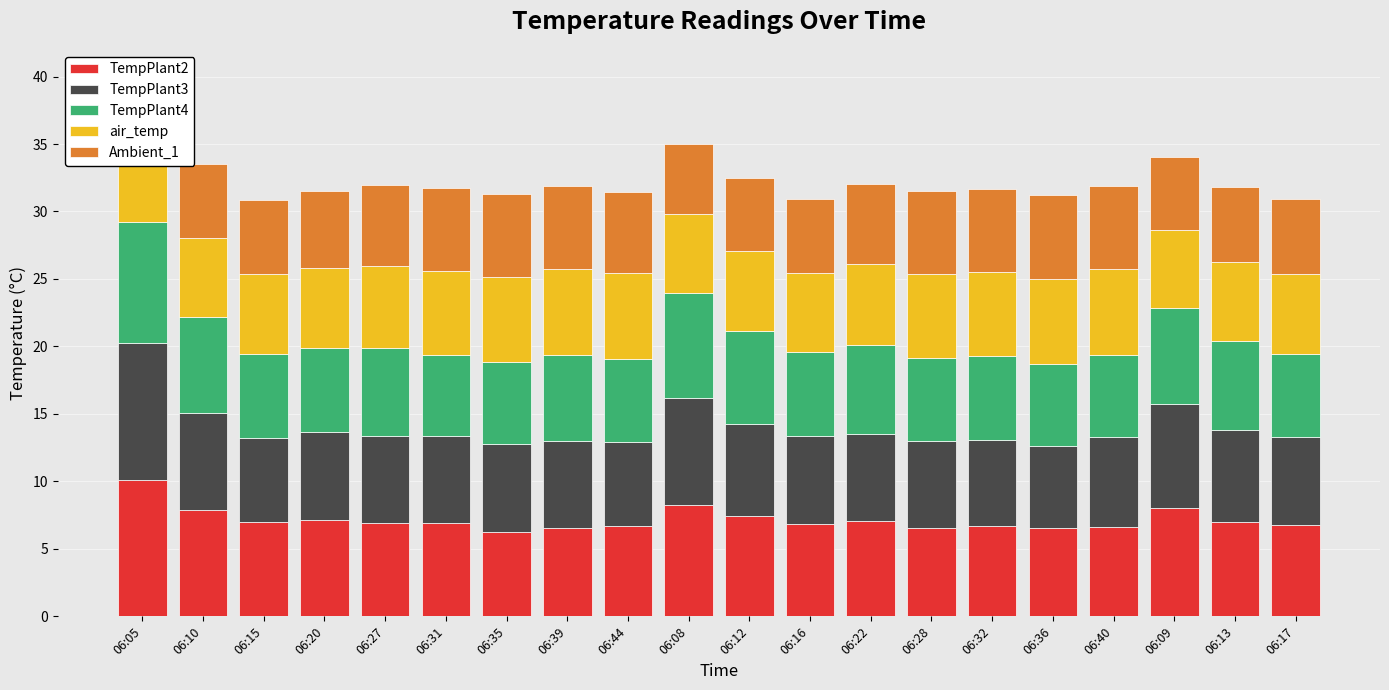

Reading left to right, list all the values displayed in this chart.

TempPlant2: 06:05=10.1	06:10=7.9	06:15=7.0	06:20=7.1	06:27=6.9	06:31=6.9	06:35=6.2	06:39=6.6	06:44=6.7	06:08=8.2	06:12=7.5	06:16=6.8	06:22=7.0	06:28=6.5	06:32=6.7	06:36=6.5	06:40=6.6	06:09=8.1	06:13=7.0	06:17=6.8
TempPlant3: 06:05=10.2	06:10=7.2	06:15=6.2	06:20=6.5	06:27=6.4	06:31=6.4	06:35=6.5	06:39=6.4	06:44=6.2	06:08=8.0	06:12=6.8	06:16=6.5	06:22=6.5	06:28=6.5	06:32=6.3	06:36=6.1	06:40=6.7	06:09=7.7	06:13=6.8	06:17=6.5
TempPlant4: 06:05=9.0	06:10=7.1	06:15=6.3	06:20=6.2	06:27=6.5	06:31=6.0	06:35=6.1	06:39=6.4	06:44=6.1	06:08=7.8	06:12=6.9	06:16=6.2	06:22=6.6	06:28=6.2	06:32=6.2	06:36=6.1	06:40=6.1	06:09=7.1	06:13=6.6	06:17=6.2
air_temp: 06:05=5.8	06:10=5.9	06:15=5.9	06:20=5.9	06:27=6.1	06:31=6.2	06:35=6.3	06:39=6.4	06:44=6.4	06:08=5.8	06:12=5.9	06:16=5.9	06:22=6.0	06:28=6.2	06:32=6.2	06:36=6.3	06:40=6.4	06:09=5.8	06:13=5.9	06:17=5.9
Ambient_1: 06:05=5.0	06:10=5.5	06:15=5.5	06:20=5.8	06:27=6.0	06:31=6.1	06:35=6.1	06:39=6.2	06:44=6.0	06:08=5.2	06:12=5.4	06:16=5.4	06:22=5.9	06:28=6.1	06:32=6.1	06:36=6.2	06:40=6.1	06:09=5.4	06:13=5.5	06:17=5.6